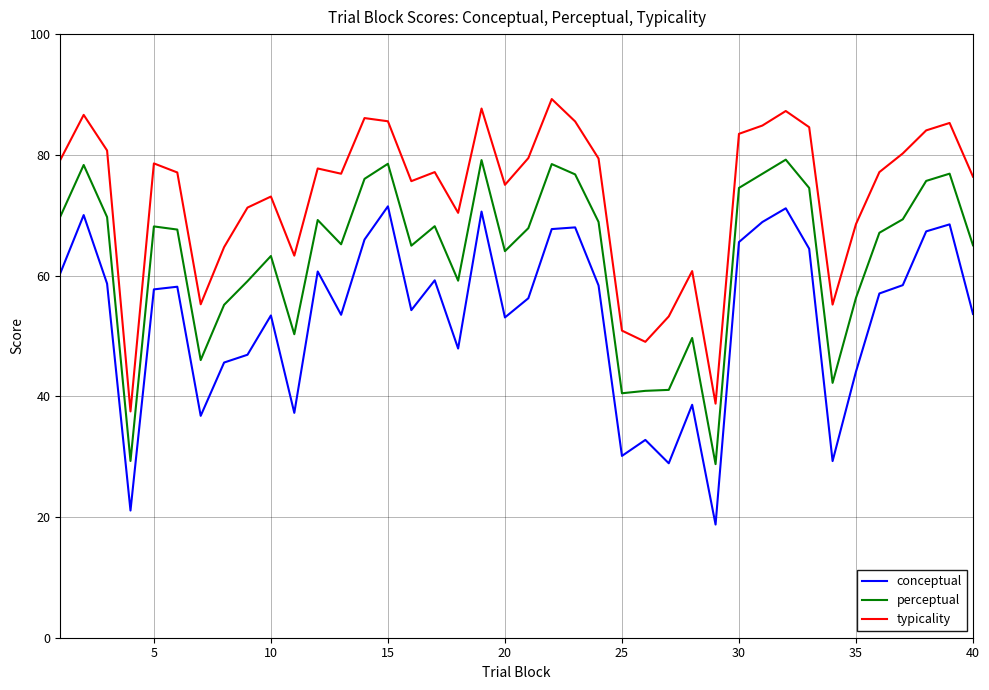

What is the difference between the maximum and minimum values in the conceptual series?

52.7